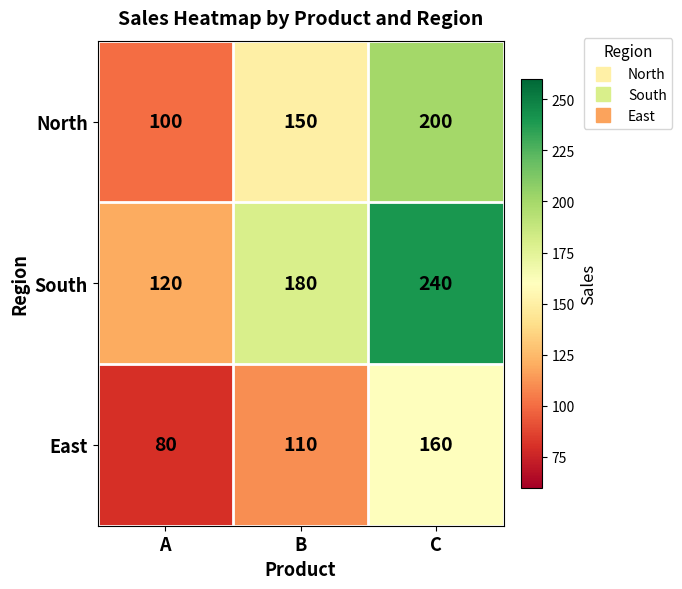

Which series has the largest total across all categories?

South